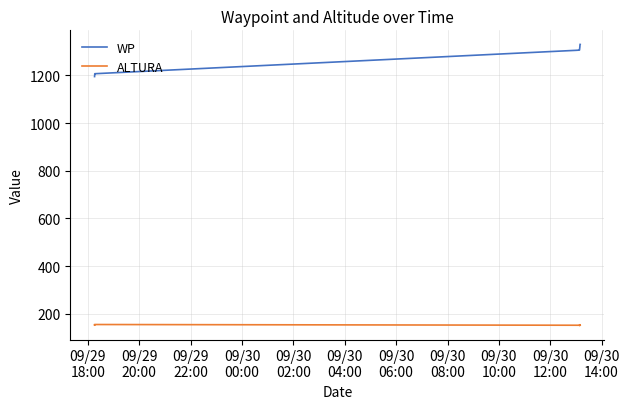

True or false: WP and ALTURA intersect in this chart.

False